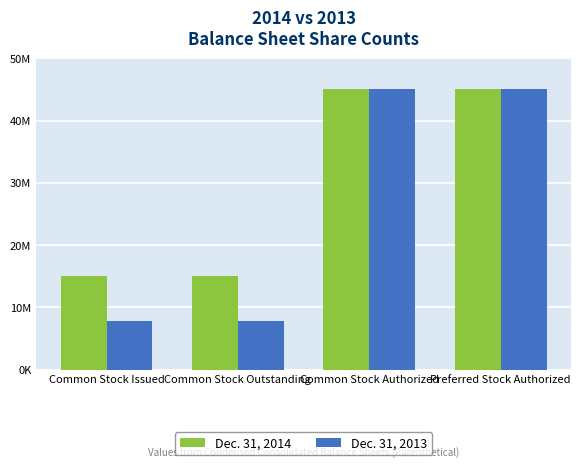

What is the value of the Dec. 31, 2014 bar at the 3rd from the left?

45000000